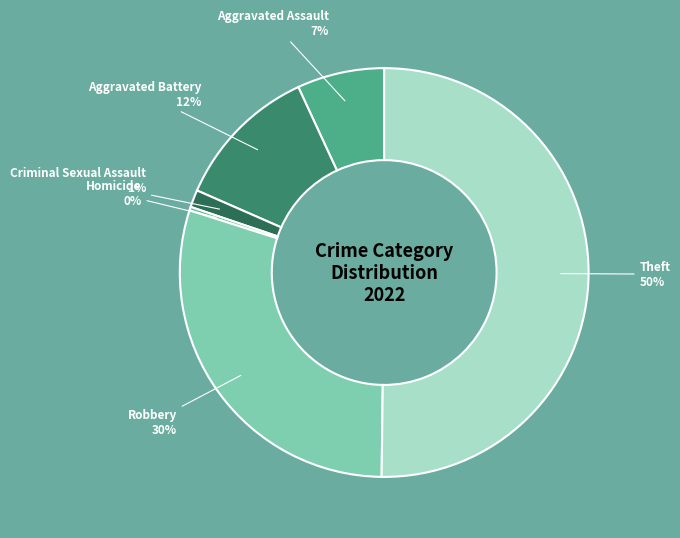

To the nearest percent, what is the difference between the largest and smallest slice percentages?

50%